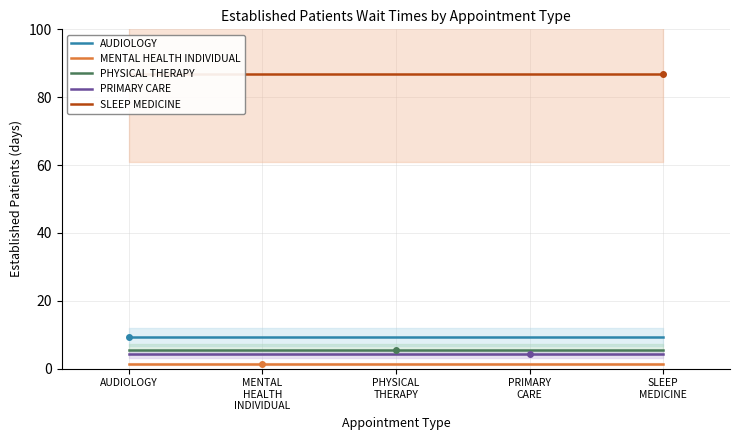

What are all the series names shown in the legend?

AUDIOLOGY, MENTAL HEALTH INDIVIDUAL, PHYSICAL THERAPY, PRIMARY CARE, SLEEP MEDICINE